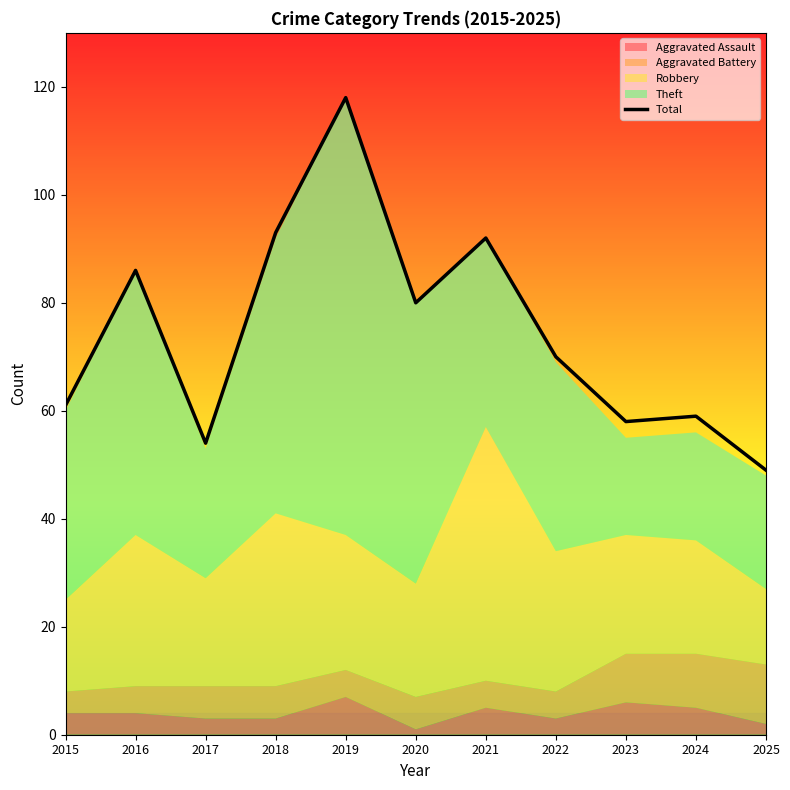

Reading left to right, what are all the values shown in this chart?

2015=61	2016=86	2017=54	2018=93	2019=118	2020=80	2021=92	2022=70	2023=58	2024=59	2025=49